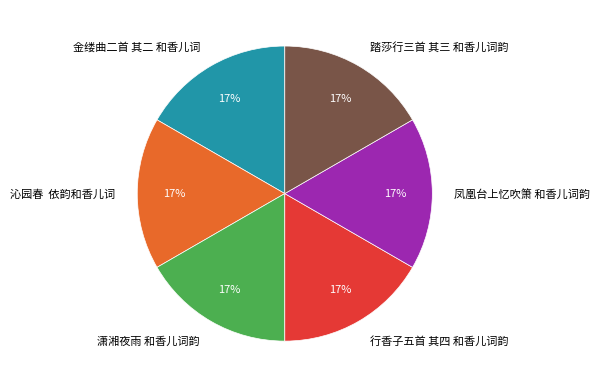

Is 凤凰台上忆吹箫 和香儿词韵 the majority of the pie?

No